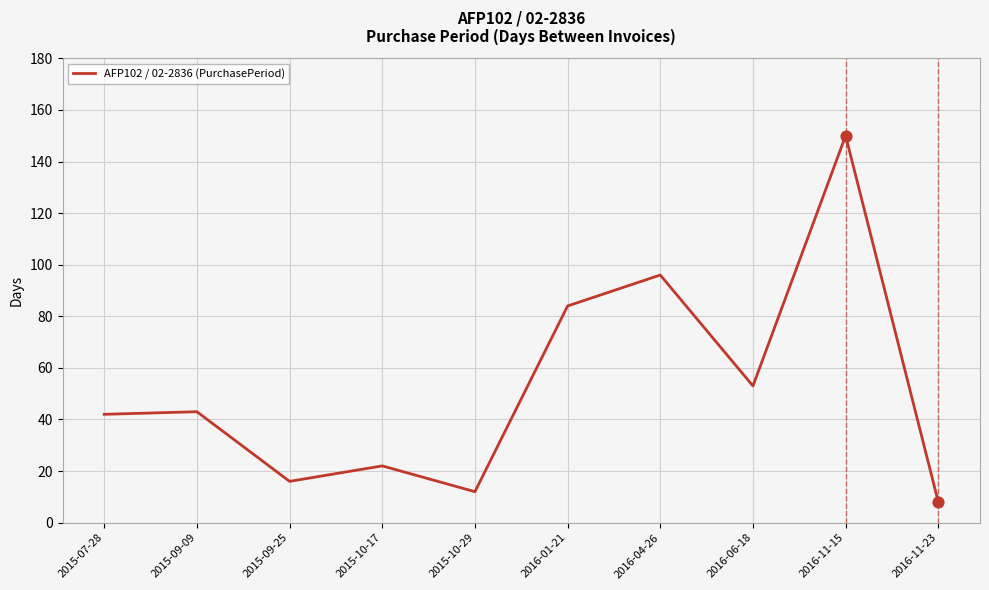

Which has a higher value, 2016-04-26 or 2016-01-21?

2016-04-26